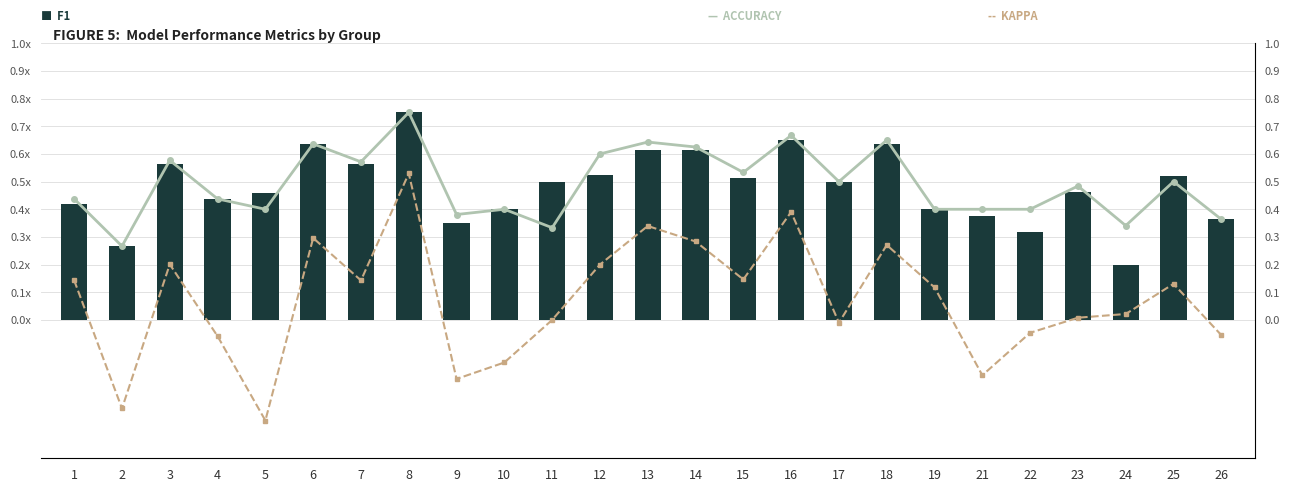

How many values in KAPPA are above zero?

15